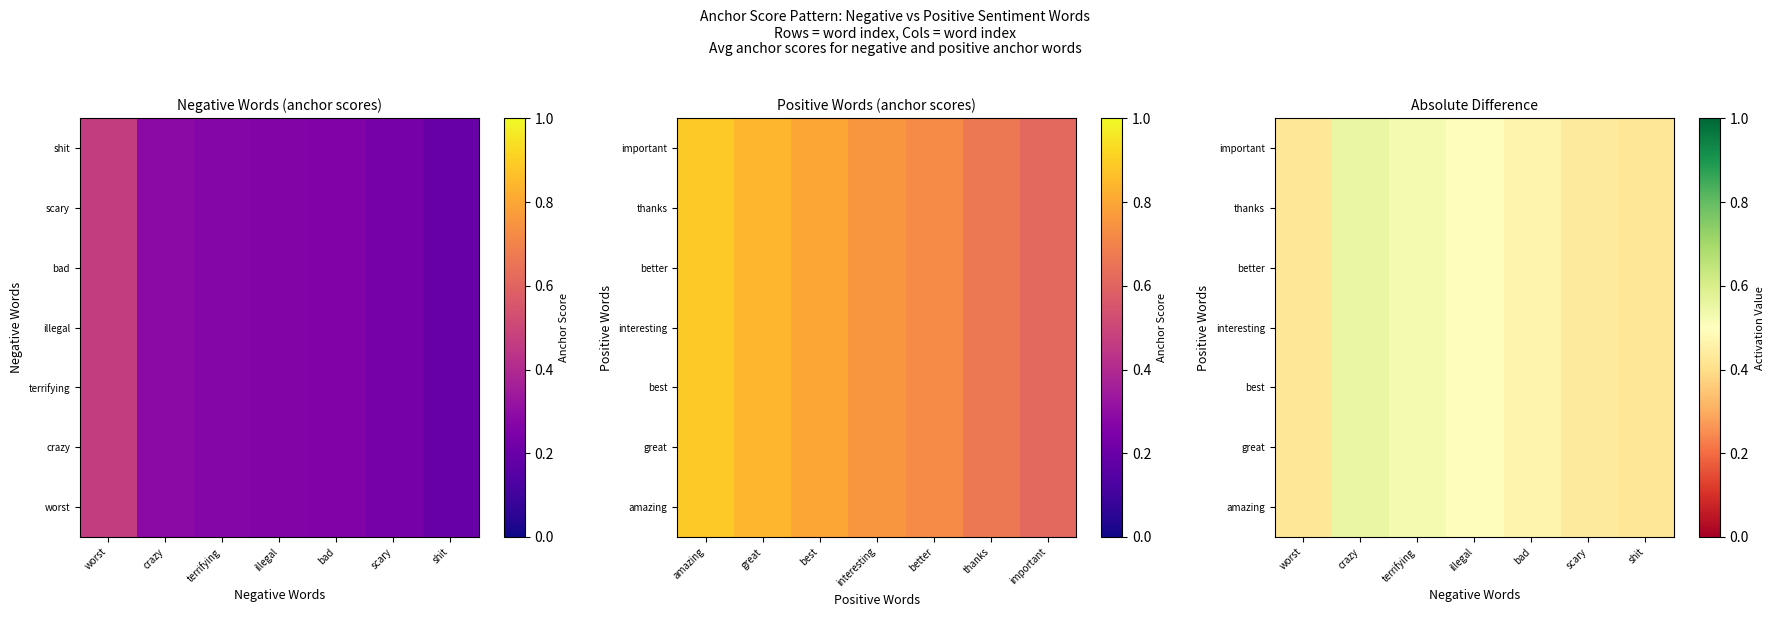

What is the maximum value for best?

0.6